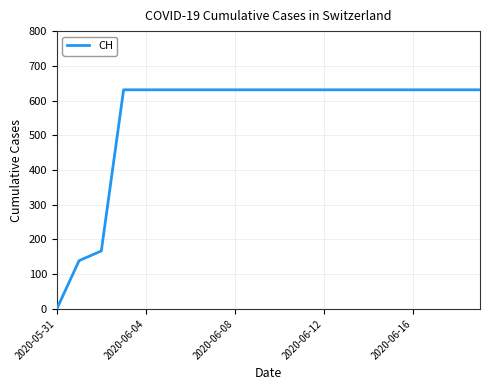

What is the greatest value displayed?

631